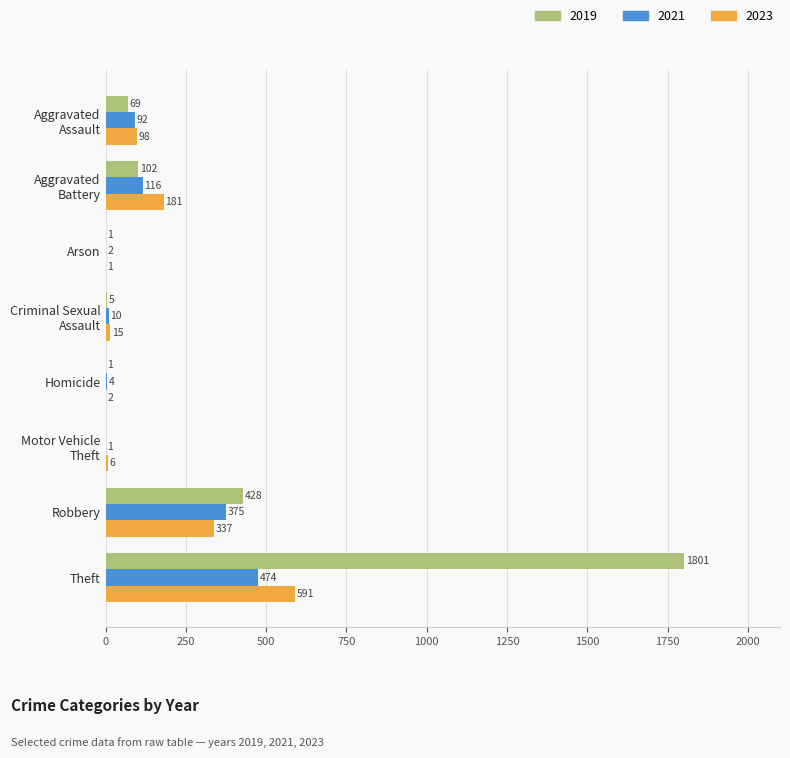

How many distinct data groups are displayed?

3